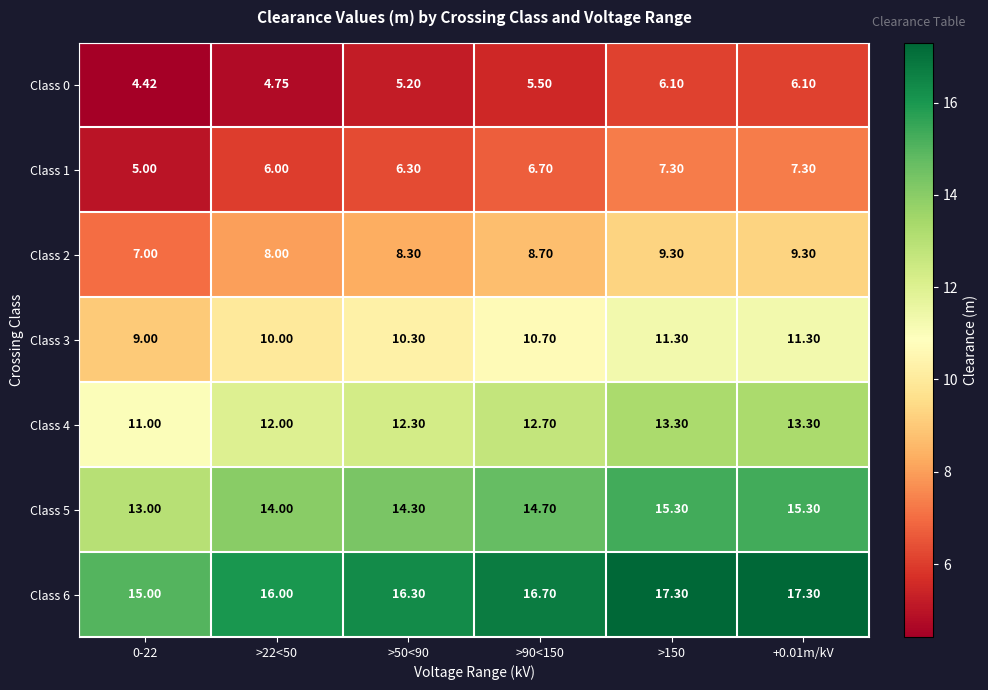

At how many categories does at least one series exceed 13?

6